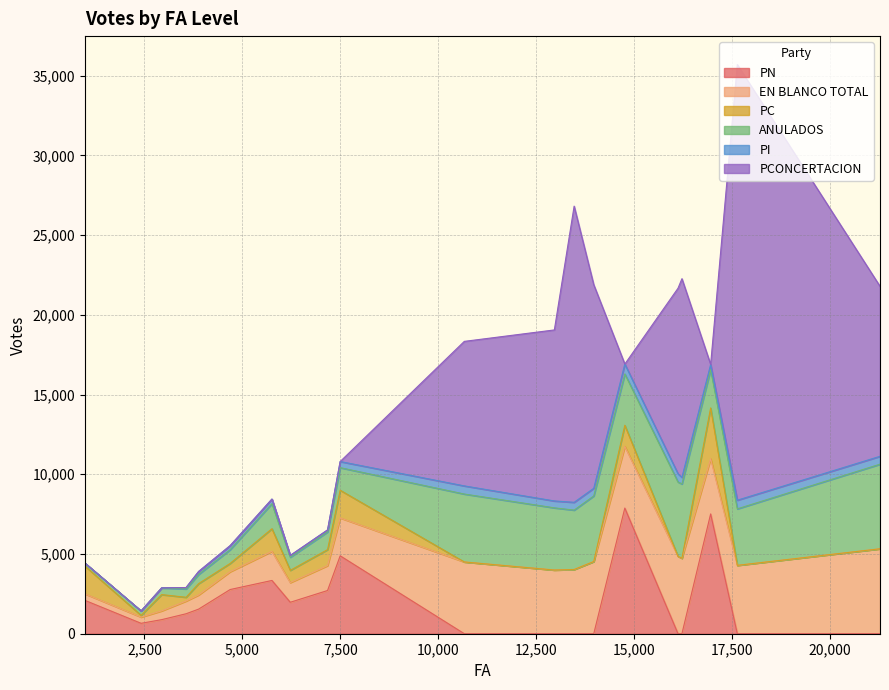

Between 13470 and 6223, which series saw the biggest shift?

PCONCERTACION